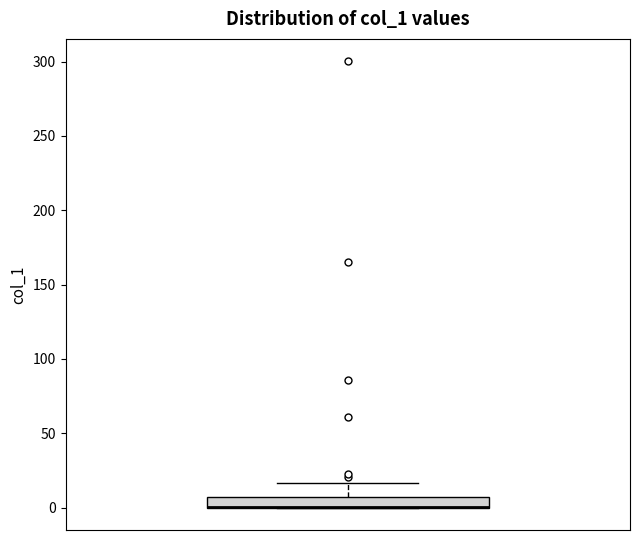

Where is the lower edge of the box on the y-axis? The values are not printed on the chart, so give them approximately, as read against the axis.

0